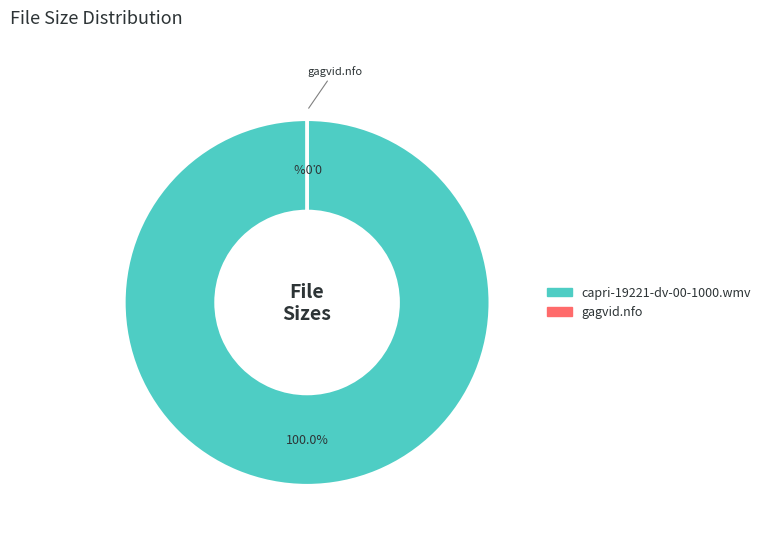

What is the total percentage of gagvid.nfo and capri-19221-dv-00-1000.wmv?

100.0%